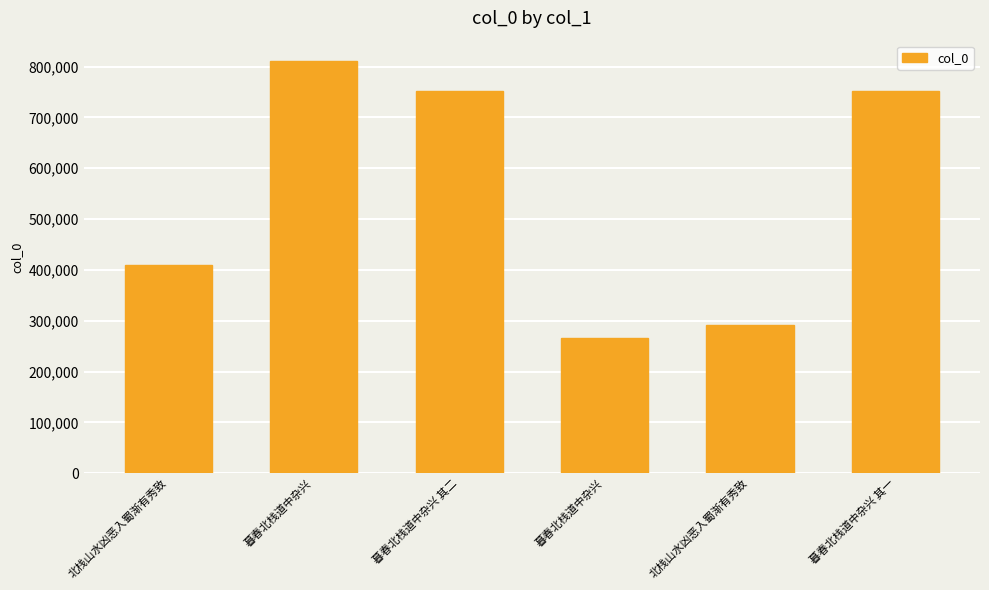

How many categories are shown in the chart?

6